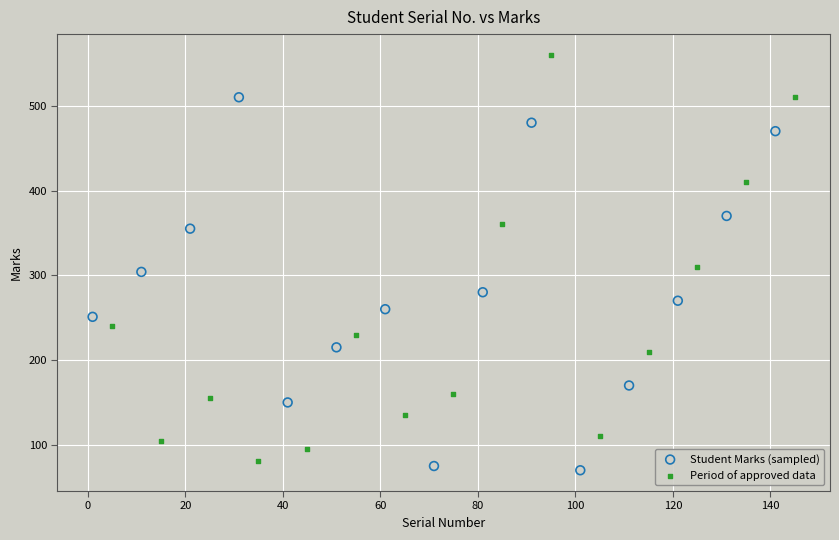

Which series reaches the maximum Y coordinate?

Period of approved data